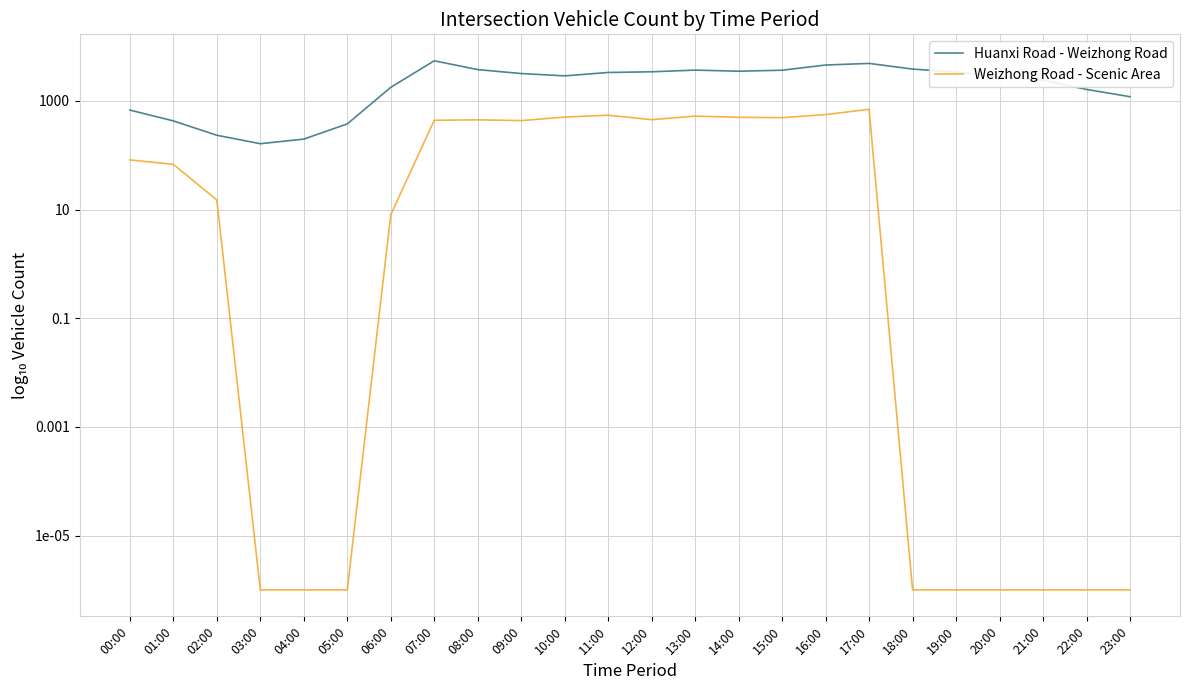

Rank the series at 21:00 from highest to lowest value.

Huanxi Road - Weizhong Road, Weizhong Road - Scenic Area